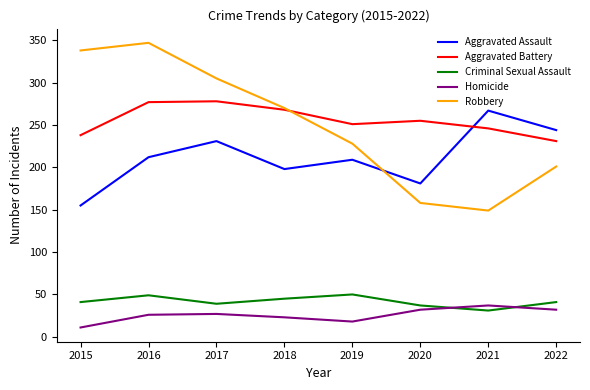

The value of Aggravated Assault at 2016 is 212. True or false?

True